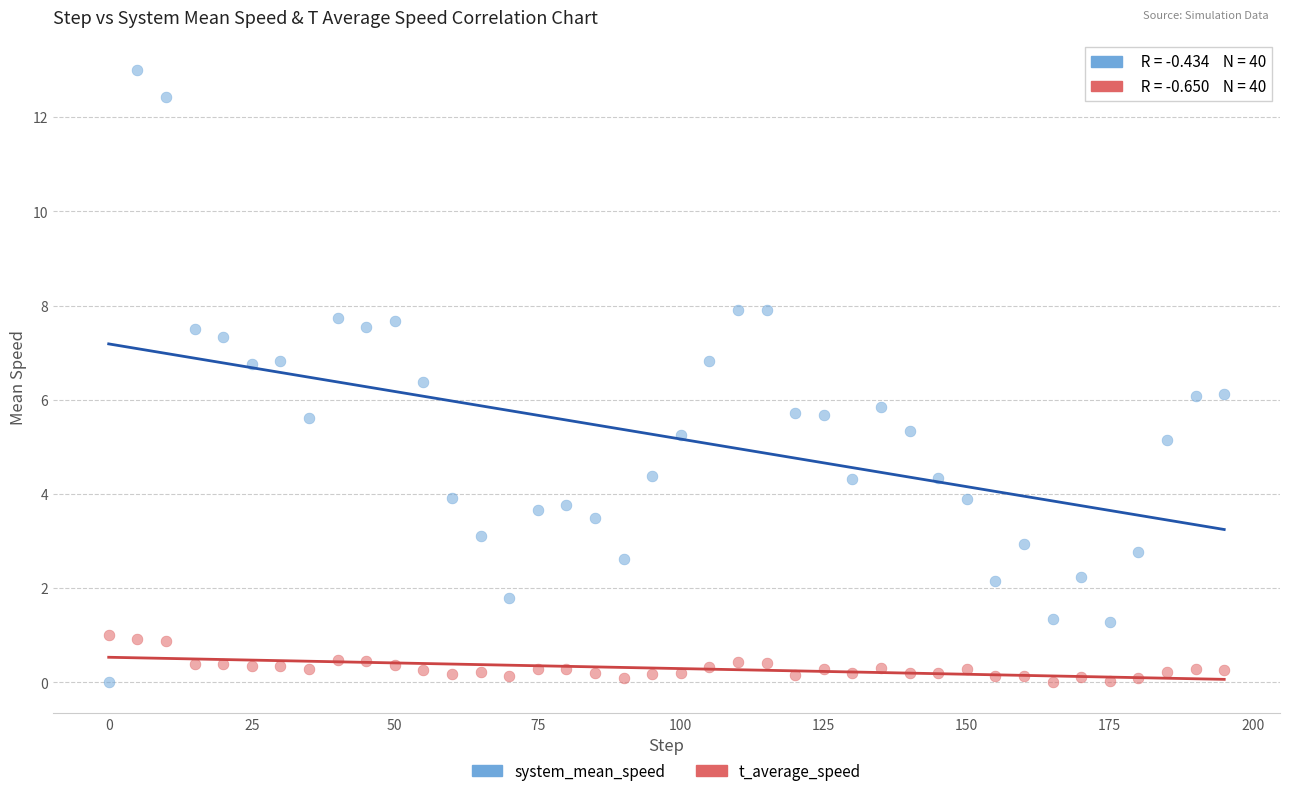

Which series reaches the maximum Y coordinate?

system_mean_speed